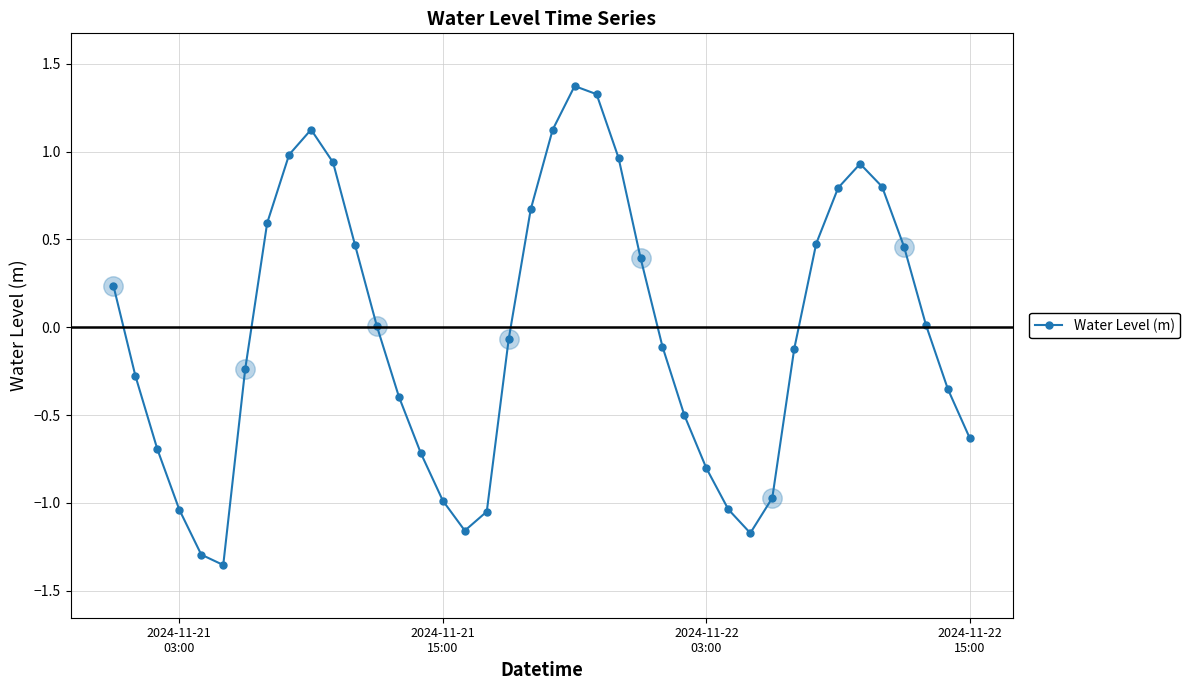

Is this an area chart (filled region under the line)?

No